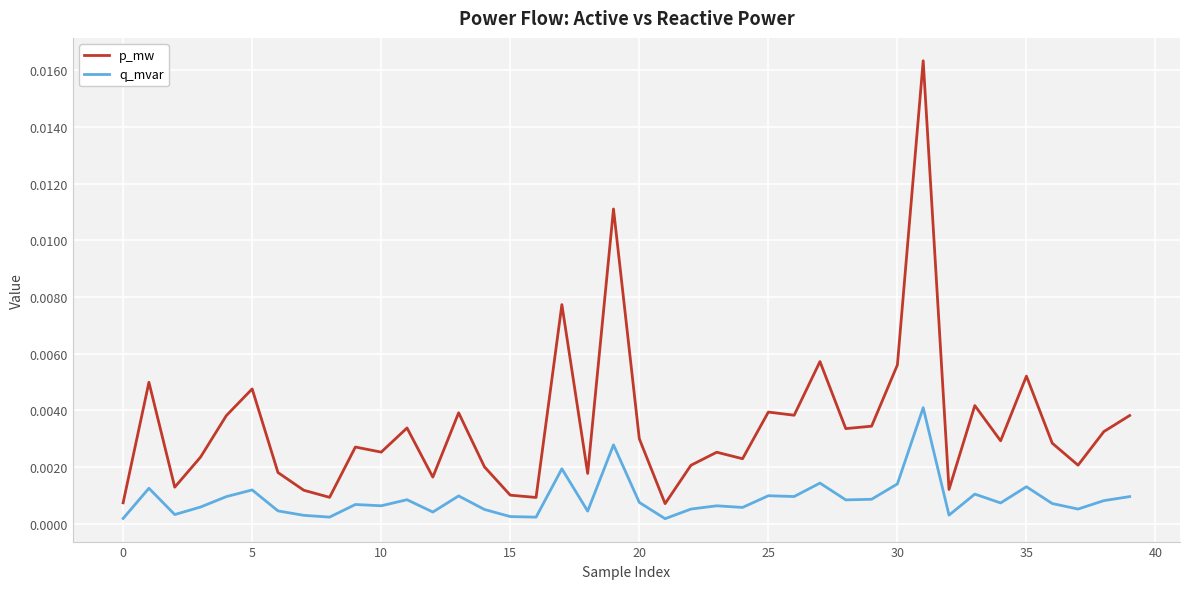

Rank the series by their average value, from highest to lowest.

p_mw, q_mvar